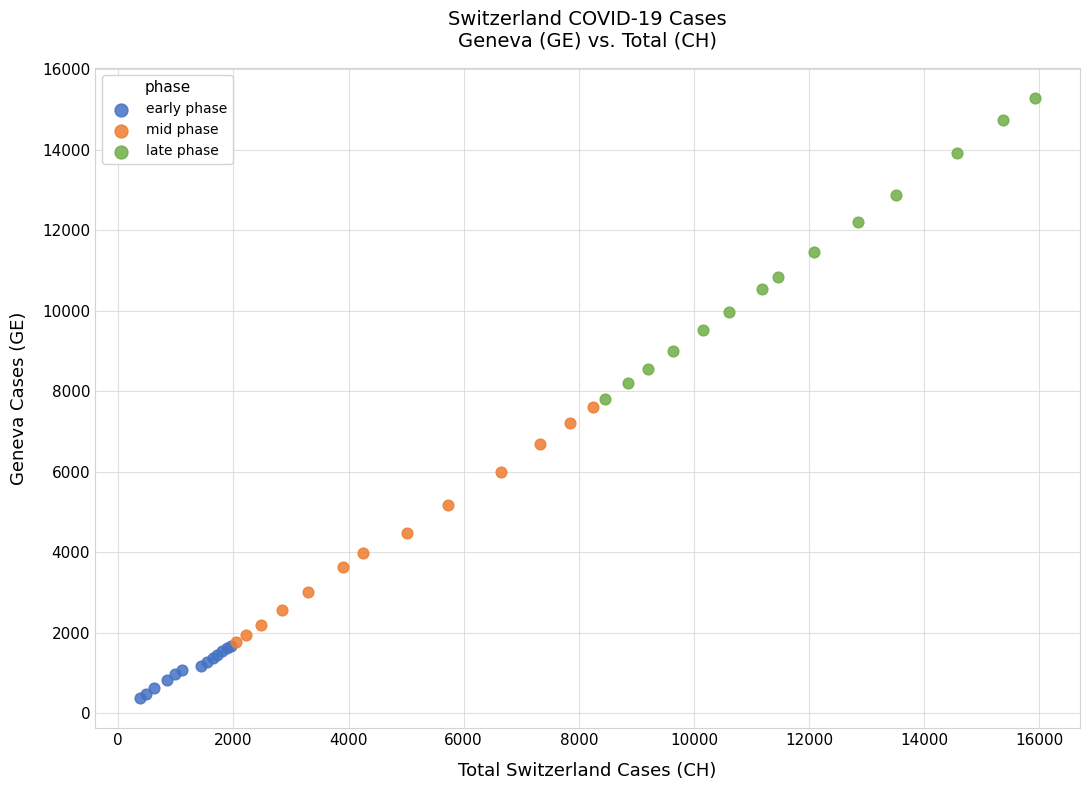

What are all the series names shown in the legend?

early phase, mid phase, late phase